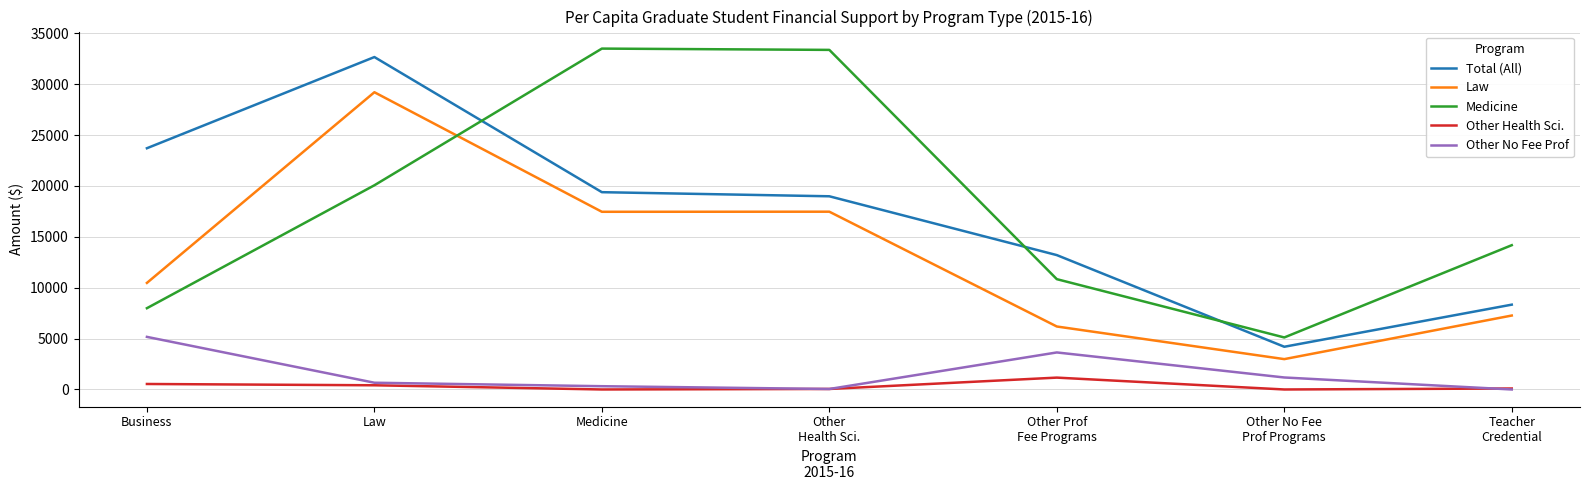

True or false: Law has a value of 2799 at Business.

False